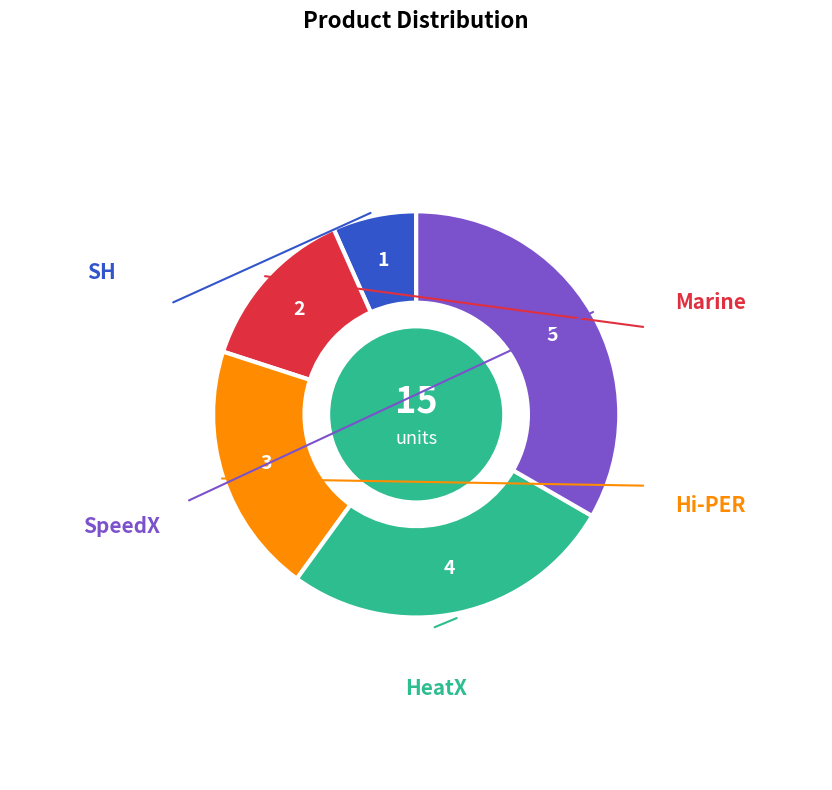

Does any single category account for the majority?

No